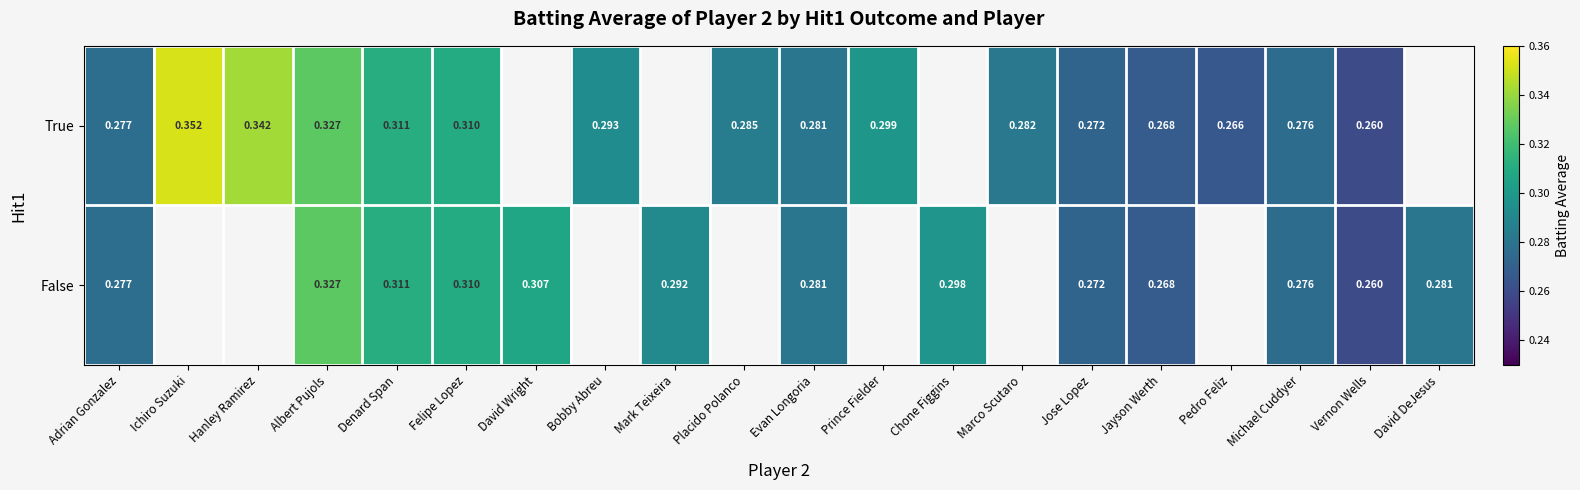

Between Jayson Werth and Placido Polanco, which is larger?

Placido Polanco